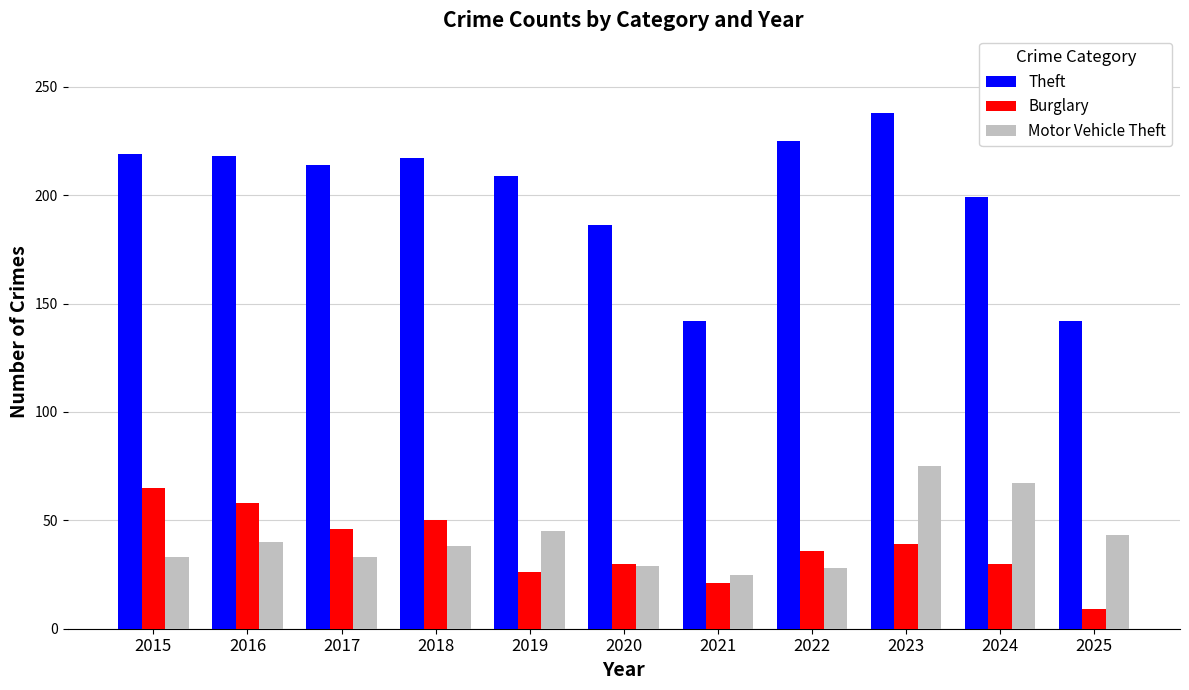

What are all the series names shown in the legend?

Theft, Burglary, Motor Vehicle Theft